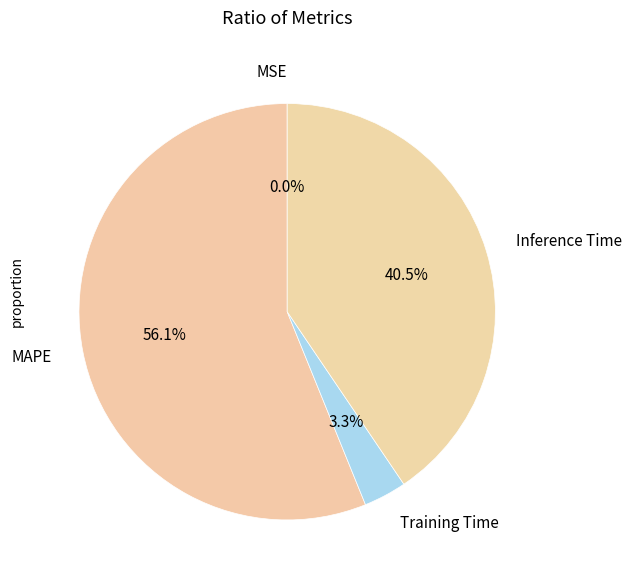

What percentage do MAPE and Training Time together represent?

59.5%